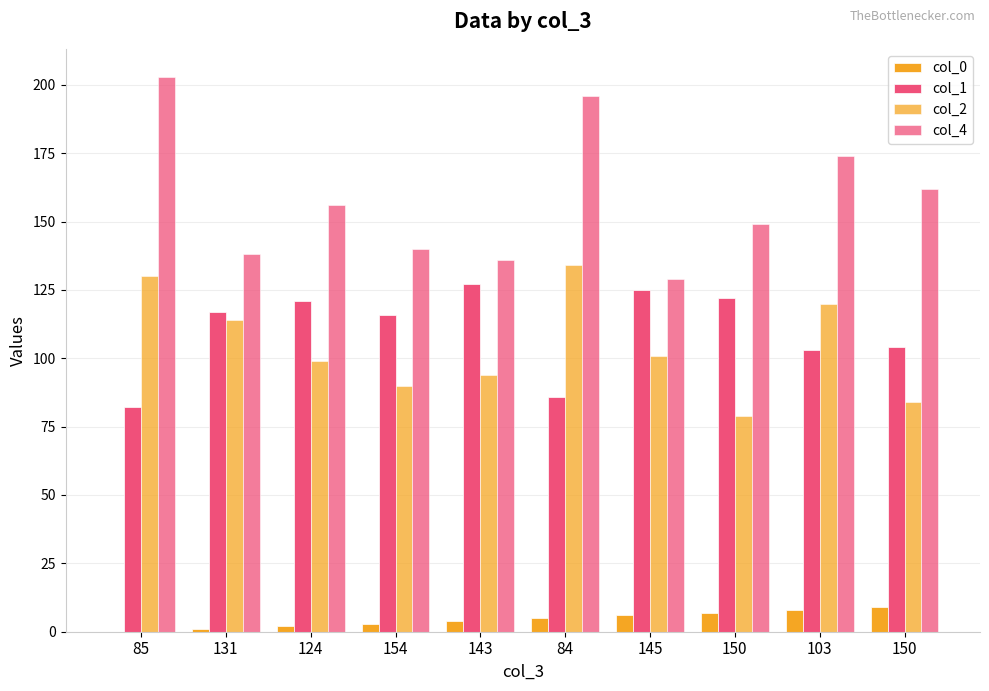

At which label does col_2 first exceed 101?

85